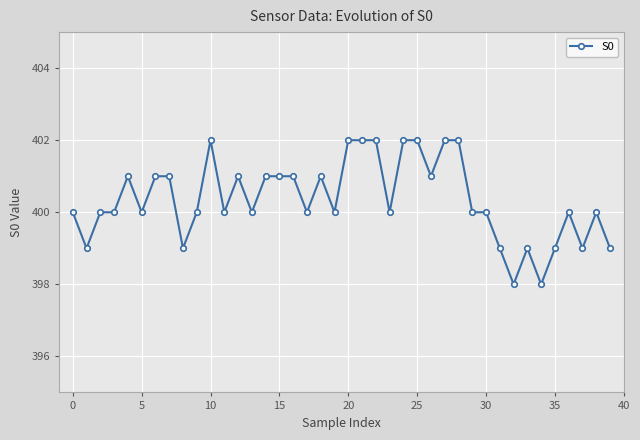

What is the value of the 39th point from the left?

400